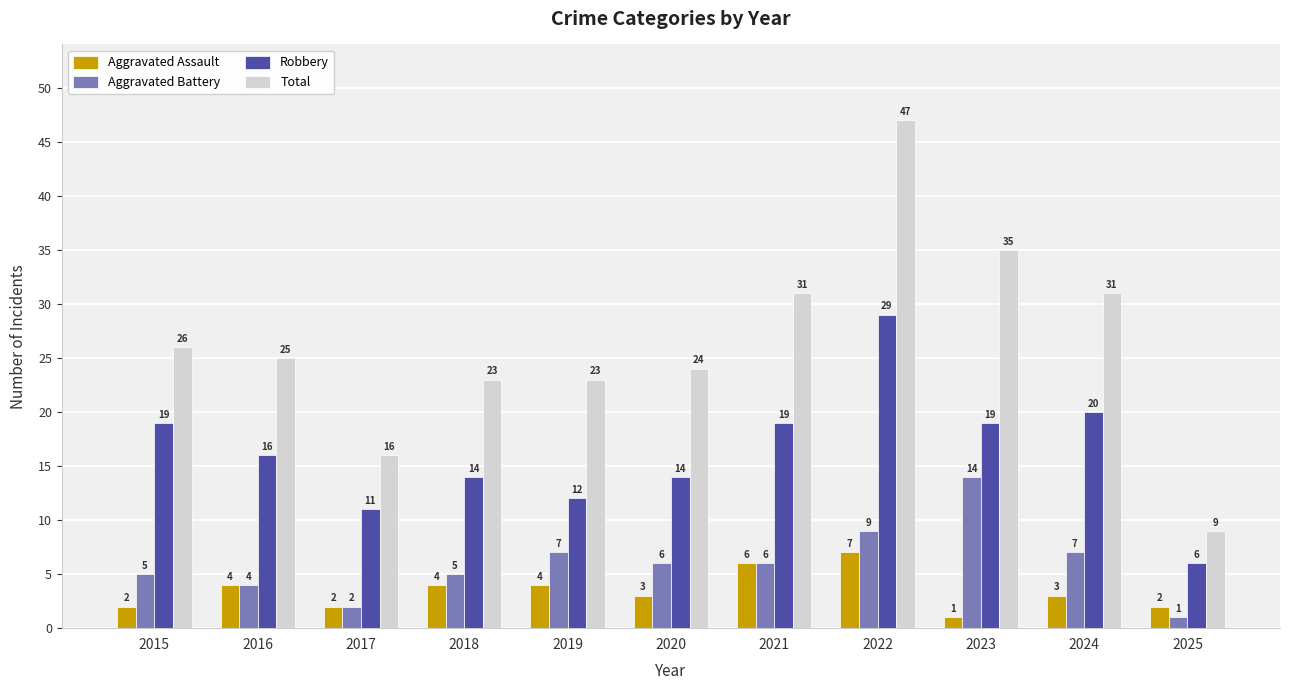

What is the spread (max minus min) of values at 2018?

19